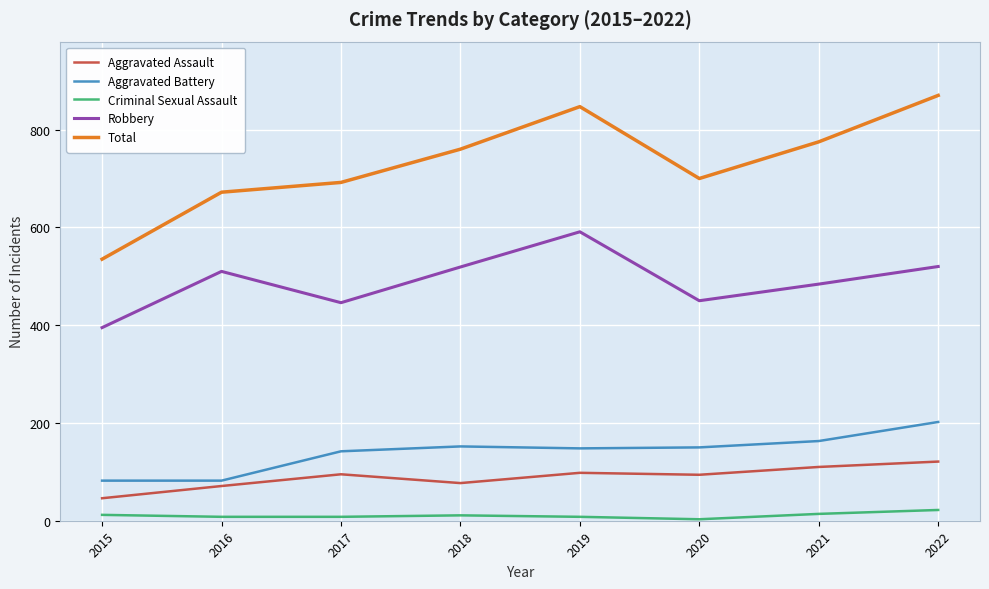

Is it true that Aggravated Battery equals 152 at 2018?

True